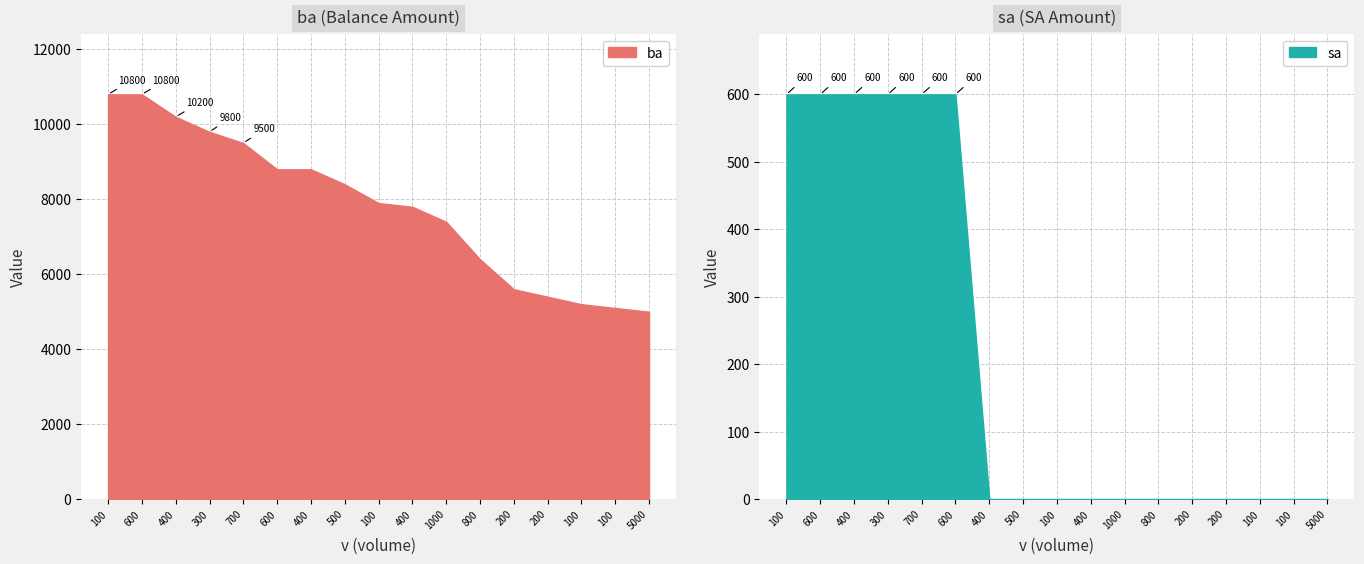

Between 100 and 5000, which series saw the biggest shift?

ba